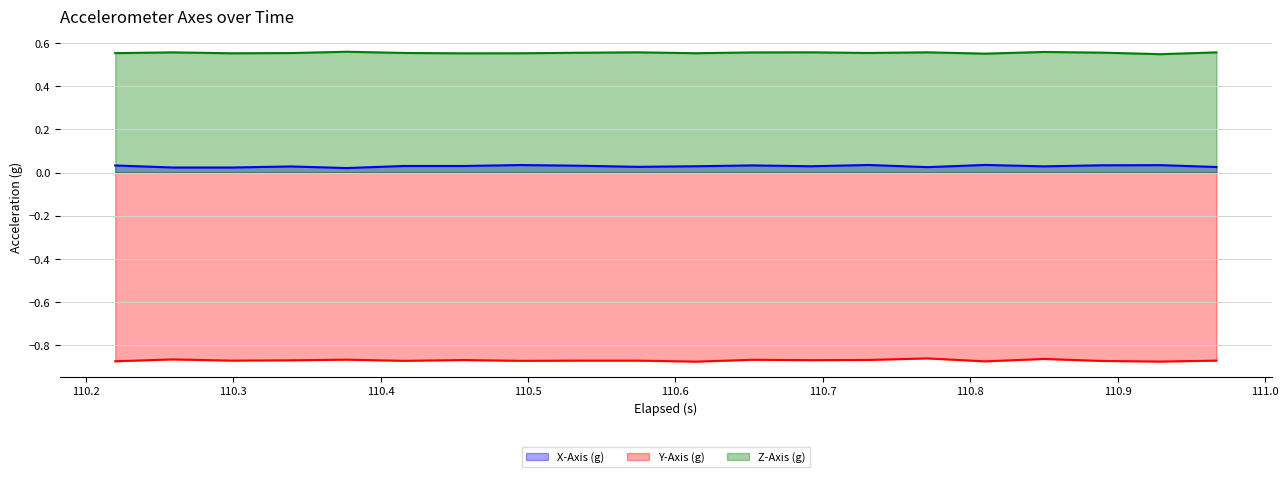

Rank the series by their average value, from highest to lowest.

Z-Axis (g), X-Axis (g), Y-Axis (g)